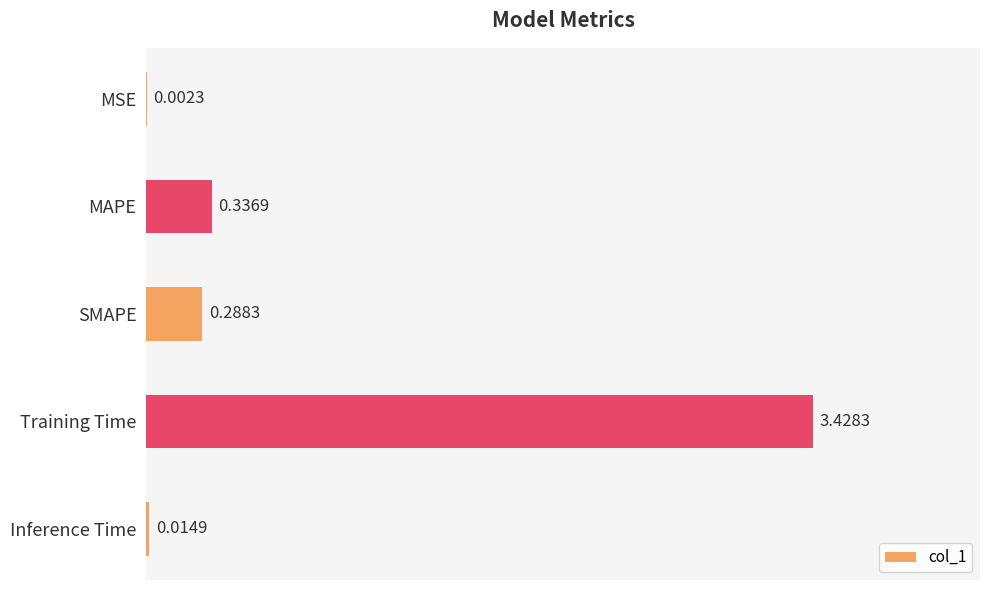

What is the average value?

0.8